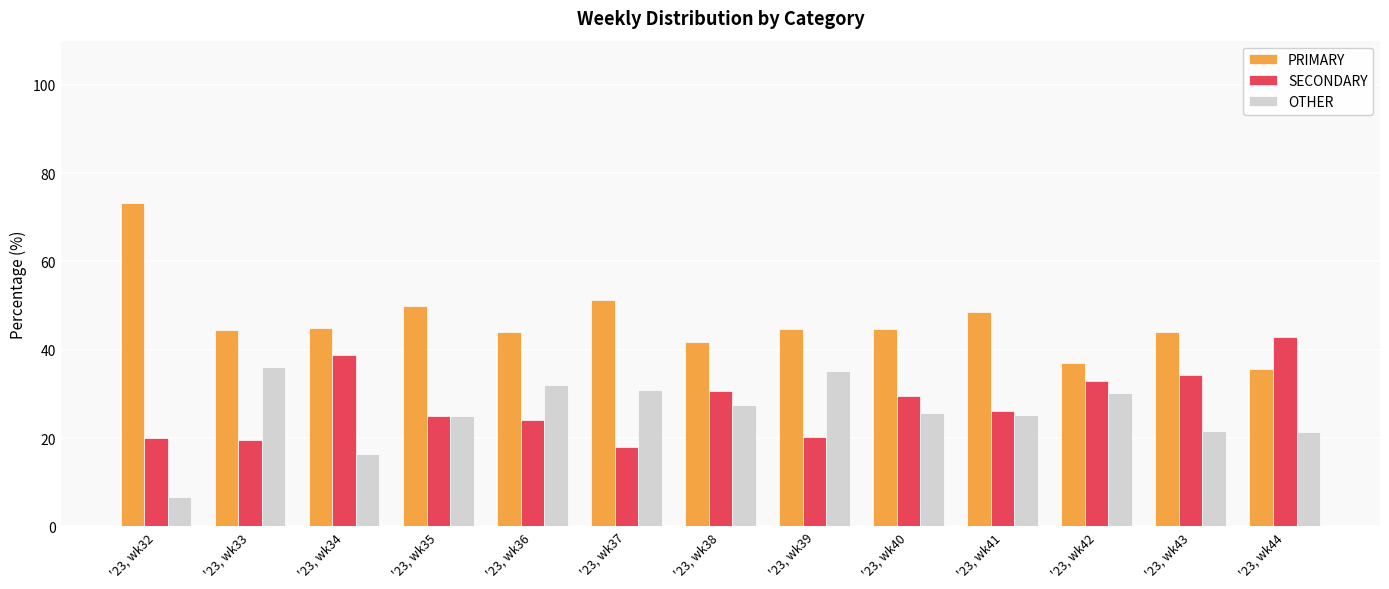

What is the value of the PRIMARY bar at the 9th from the left?

44.7